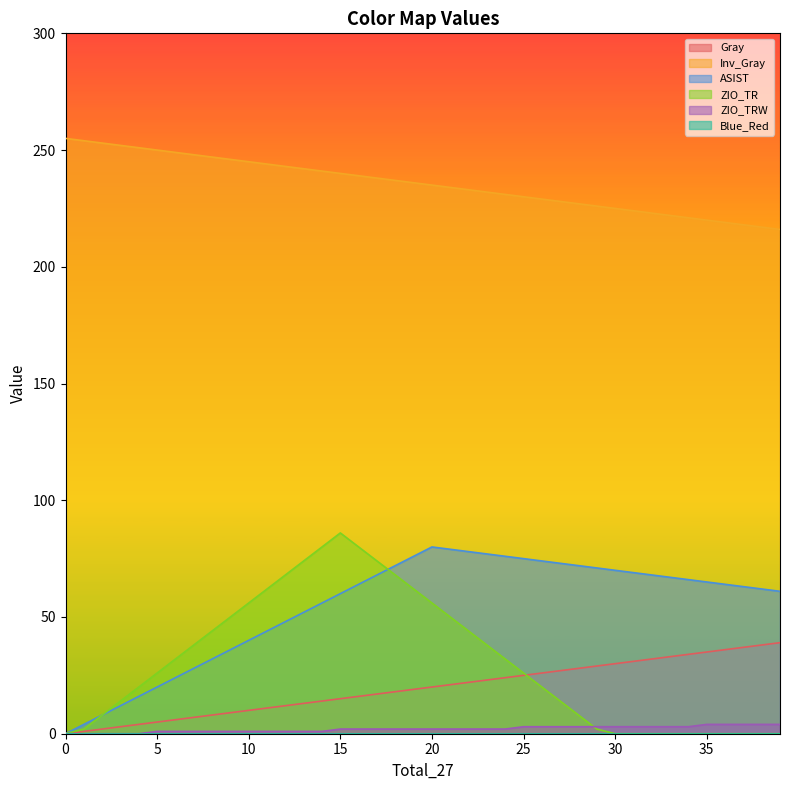

How many distinct data groups are displayed?

6